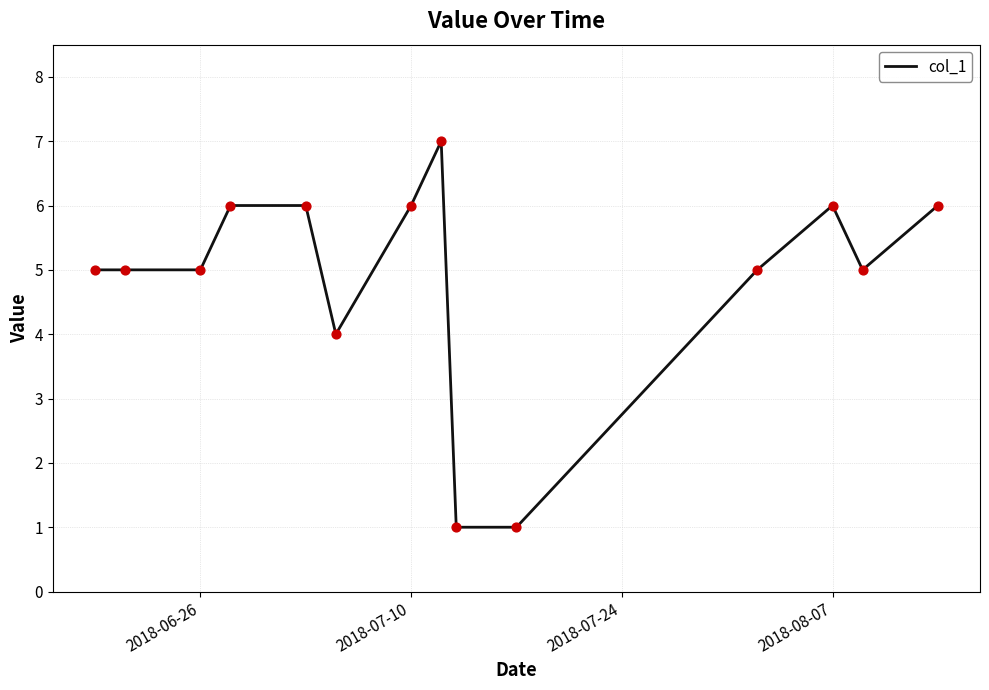

What is the maximum value shown in the chart?

7